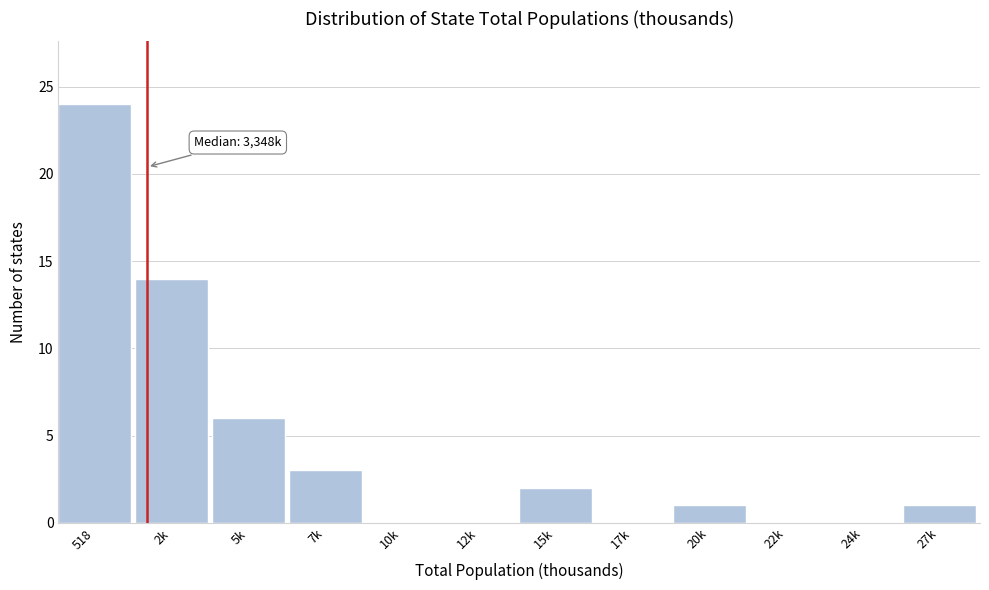

Reading right to left, transcribe all the data shown in this chart.

27k=1	24k=0	22k=0	20k=1	17k=0	15k=2	12k=0	10k=0	7k=3	5k=6	2k=14	518=24